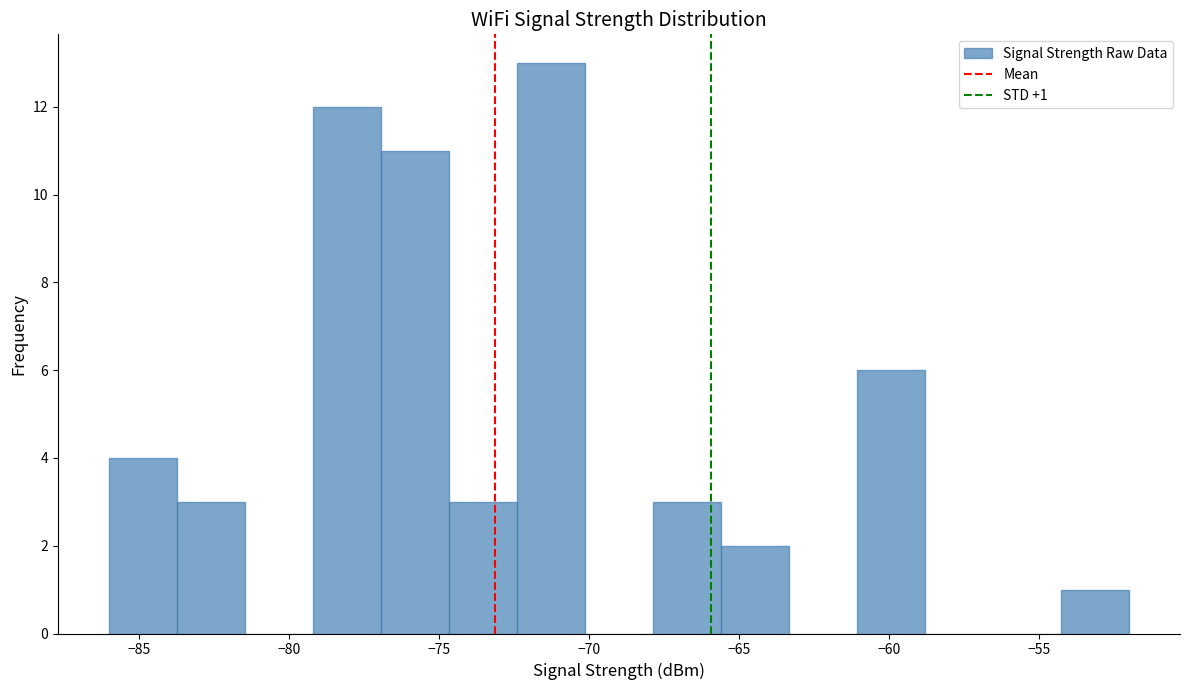

Over which range of the x-axis is the bar tallest?

-72.5 to -70.0